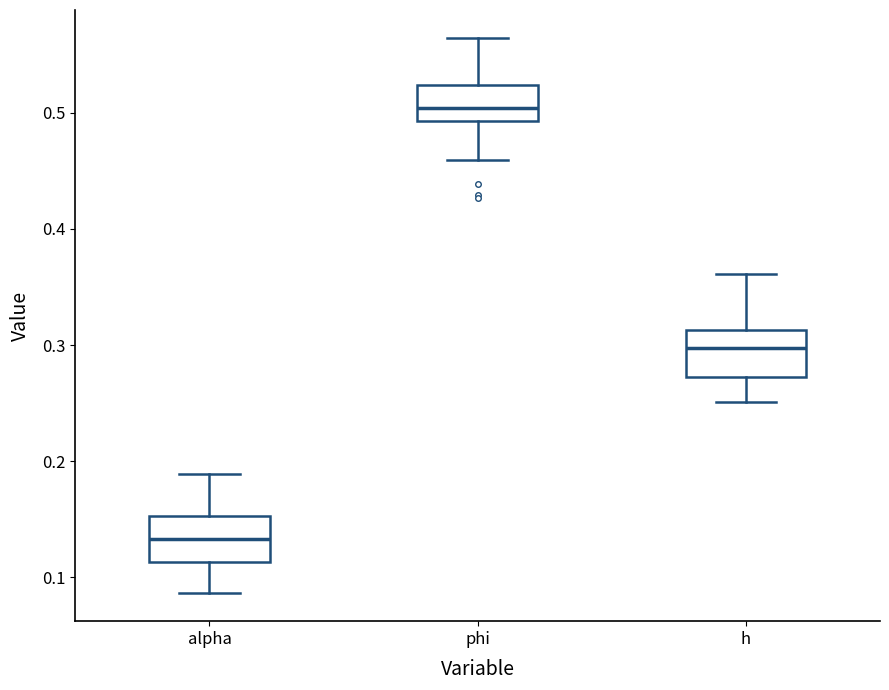

Reading left to right, transcribe this box plot: for each box, give where its median line is, the range the box spans, and where its two whiskers end, as read against the y-axis. The values are not printed on the chart, so give them approximately, as read against the axis.

alpha: median 0.13, box 0.11 to 0.15, whiskers 0.09 to 0.19
phi: median 0.50, box 0.49 to 0.52, whiskers 0.46 to 0.56
h: median 0.30, box 0.27 to 0.31, whiskers 0.25 to 0.36